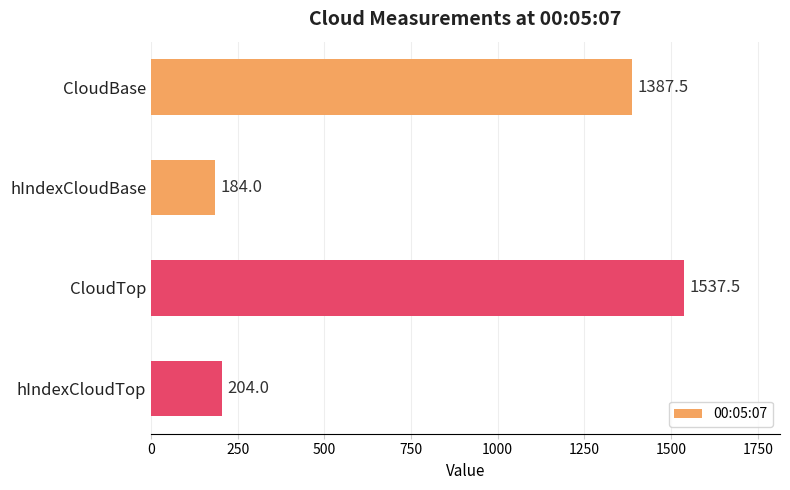

What is the difference between the maximum and minimum values?

1353.5